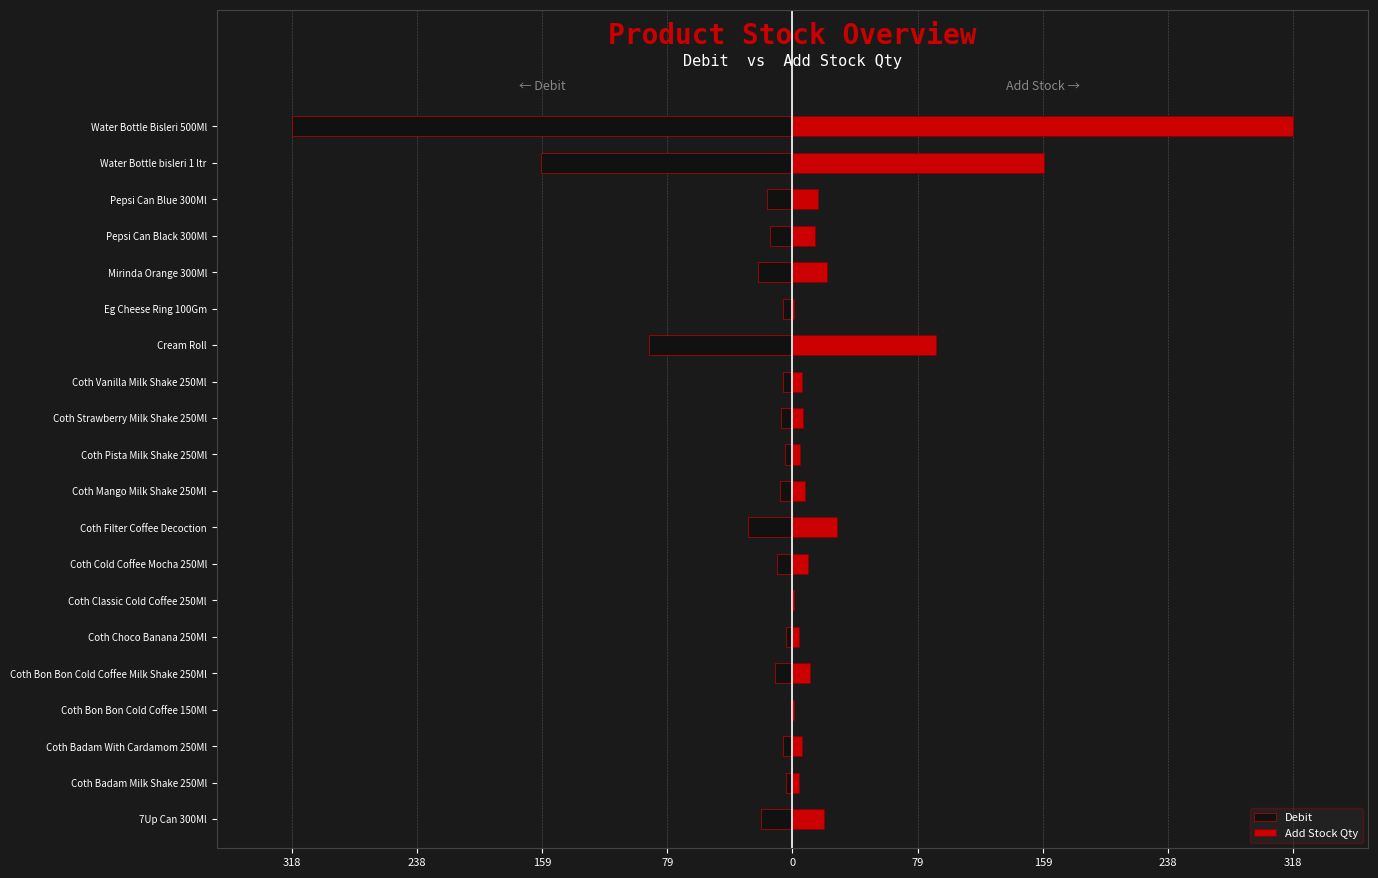

What are all the series names shown in the legend?

Debit, Add Stock Qty